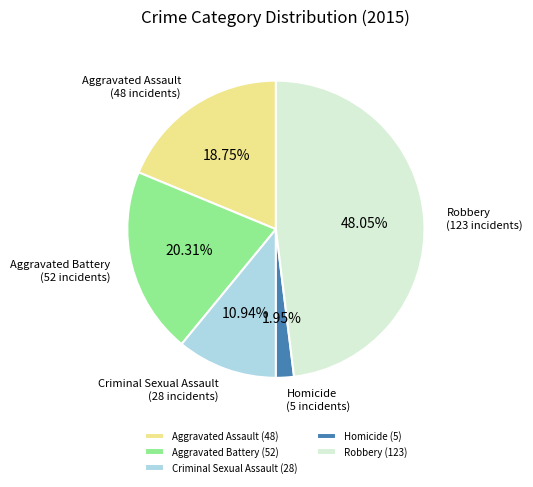

How many slices are in this pie chart?

5